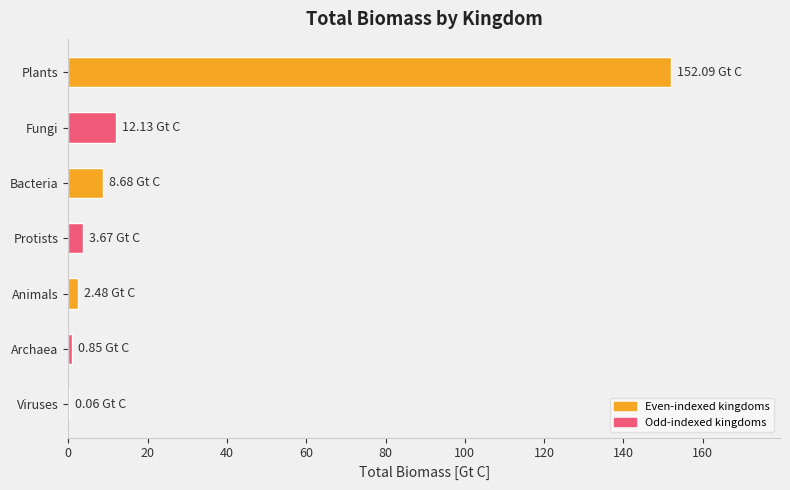

At which category does the chart reach its peak across all series?

Plants